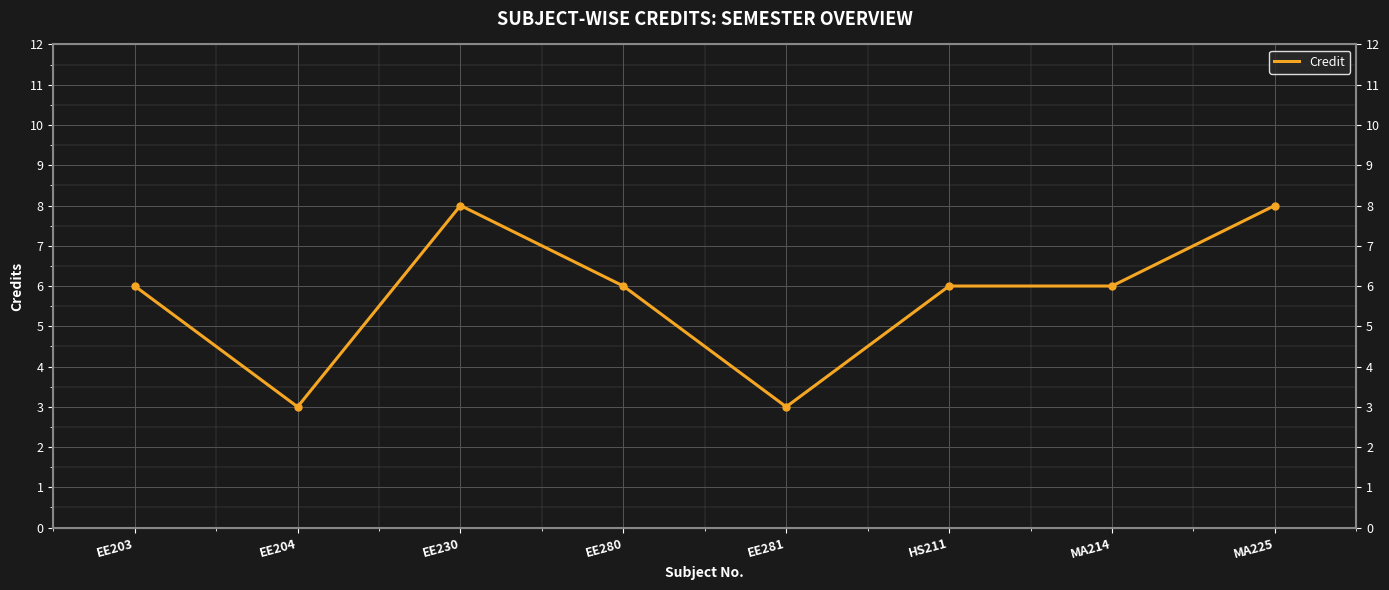

Where is the data nearest to the value 5?

EE203